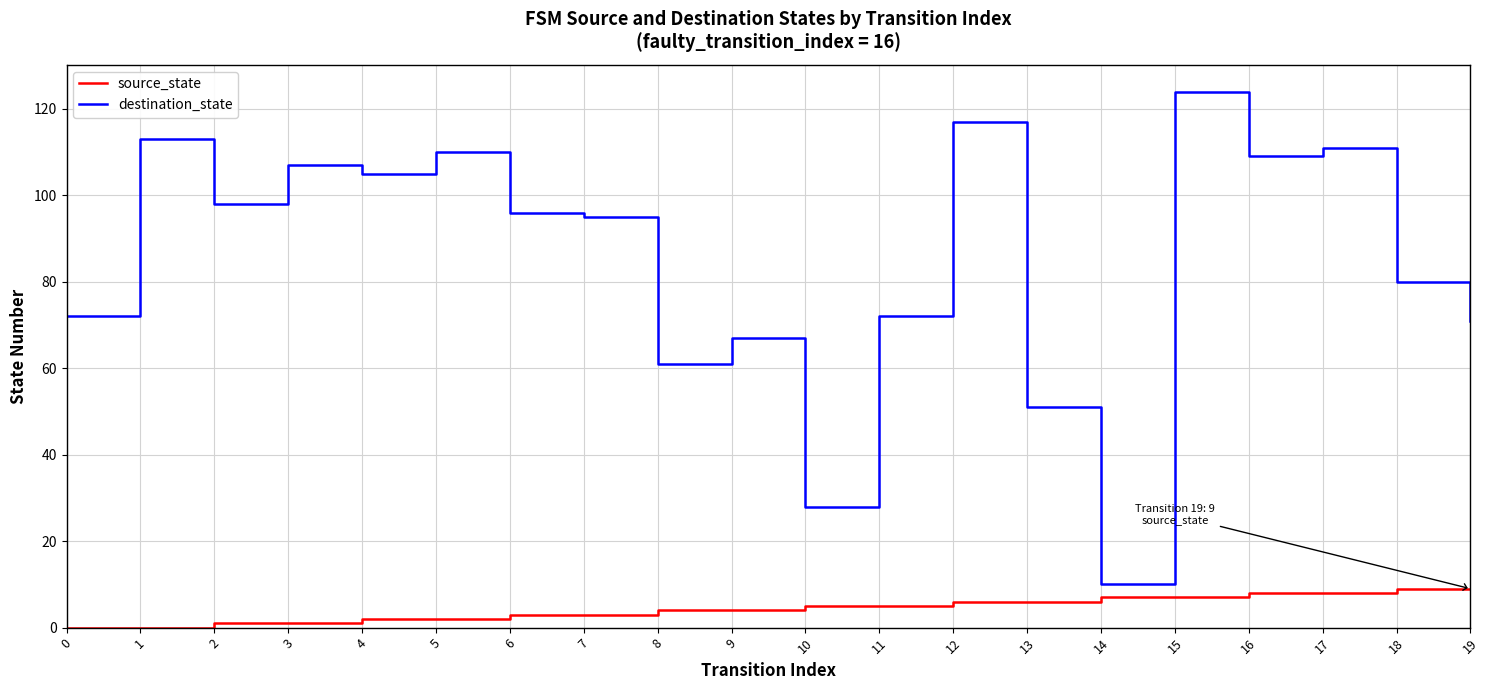

Is it true that source_state equals 5 at 0?

False